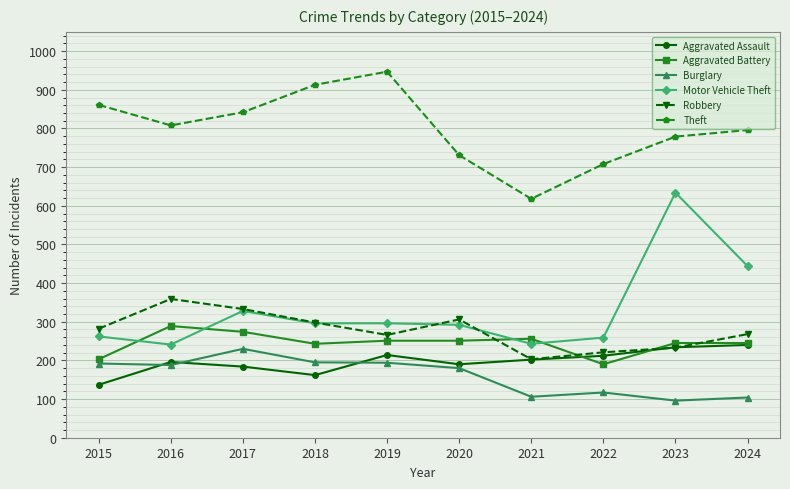

What is the greatest value displayed?

947